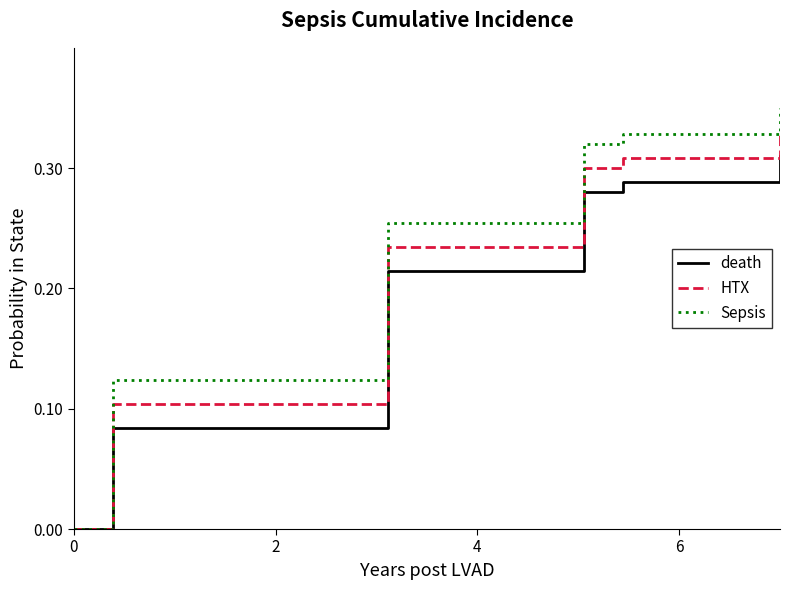

How many values in HTX are above zero?

18